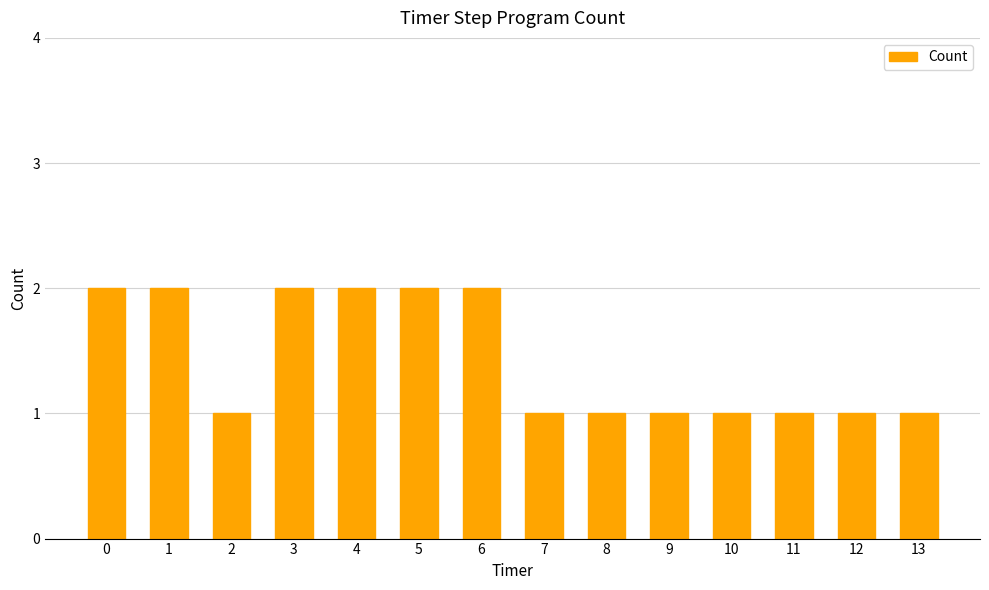

What is the change in value from 0 to 13?

-1